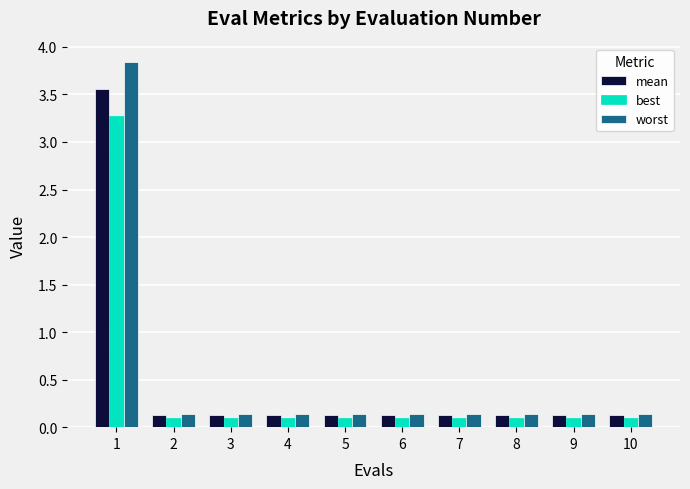

Is it true that best equals 0.1 at 9?

True